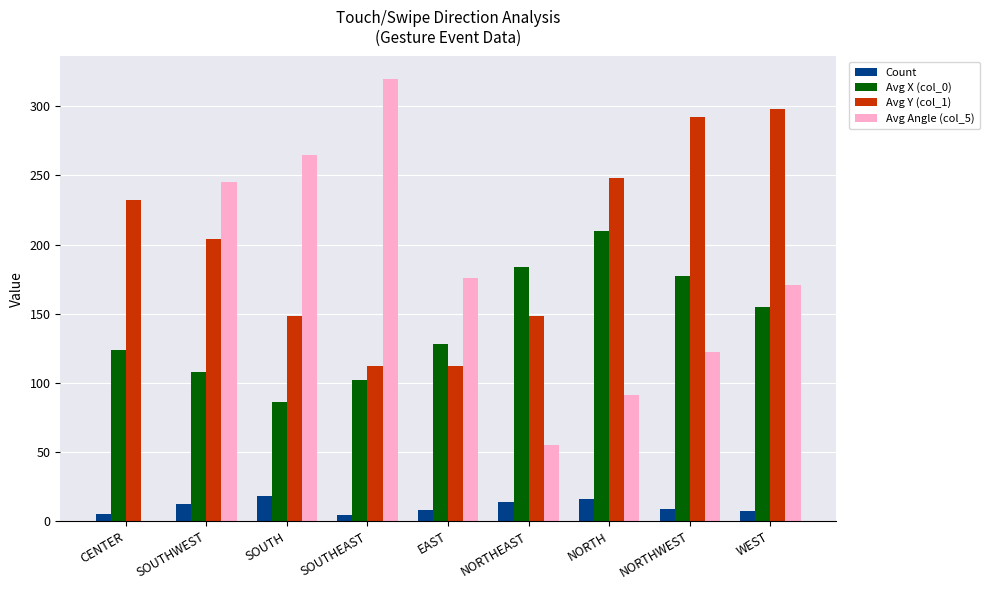

True or false: Avg Y (col_1) has a value of 253 at SOUTH.

False